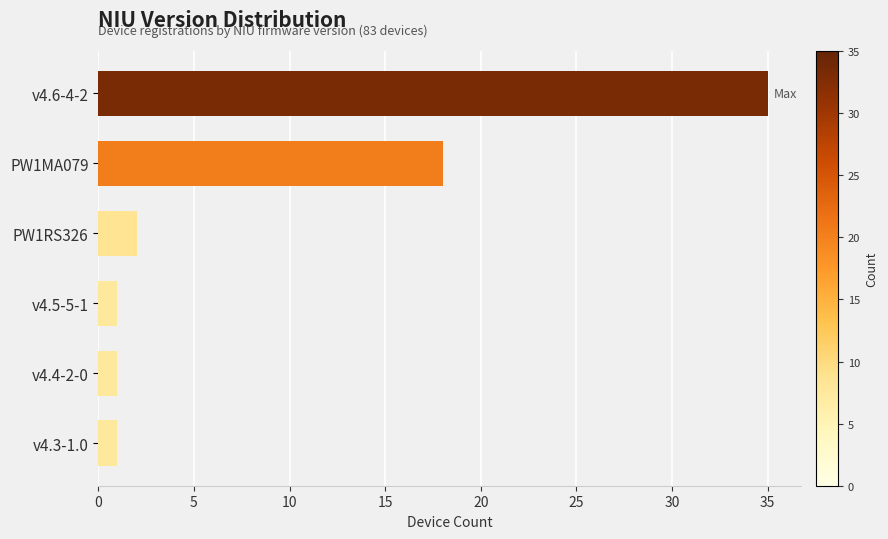

What is the label of the 3rd bar from the bottom?

v4.5-5-1